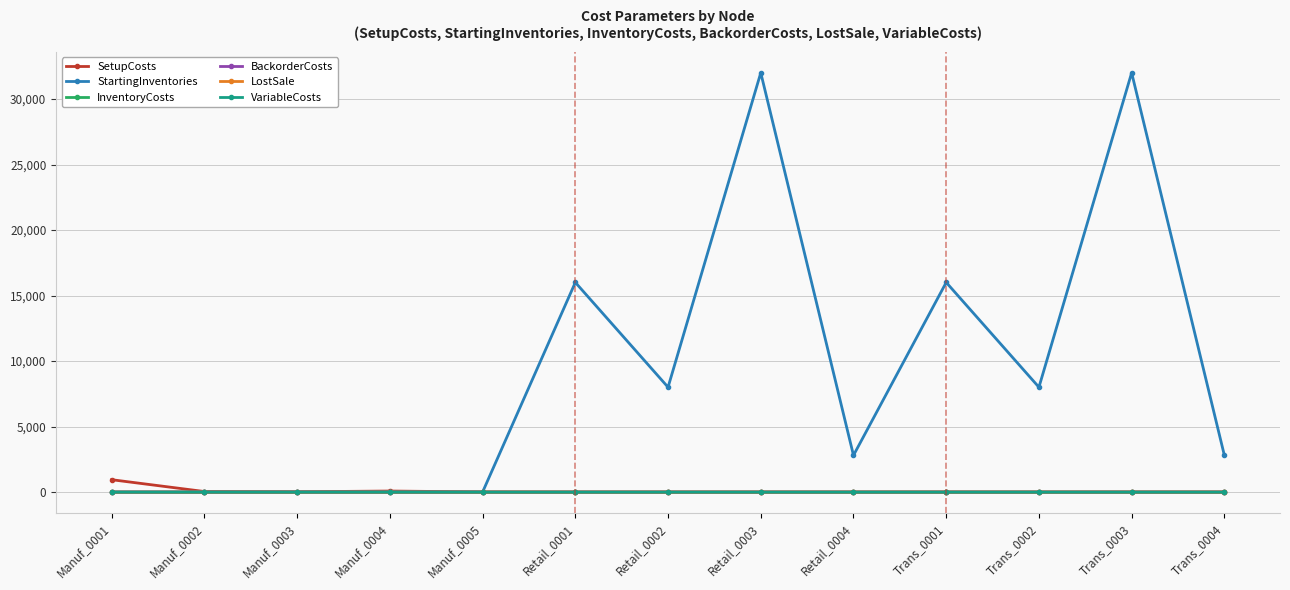

What position from the left is Manuf_0001?

1